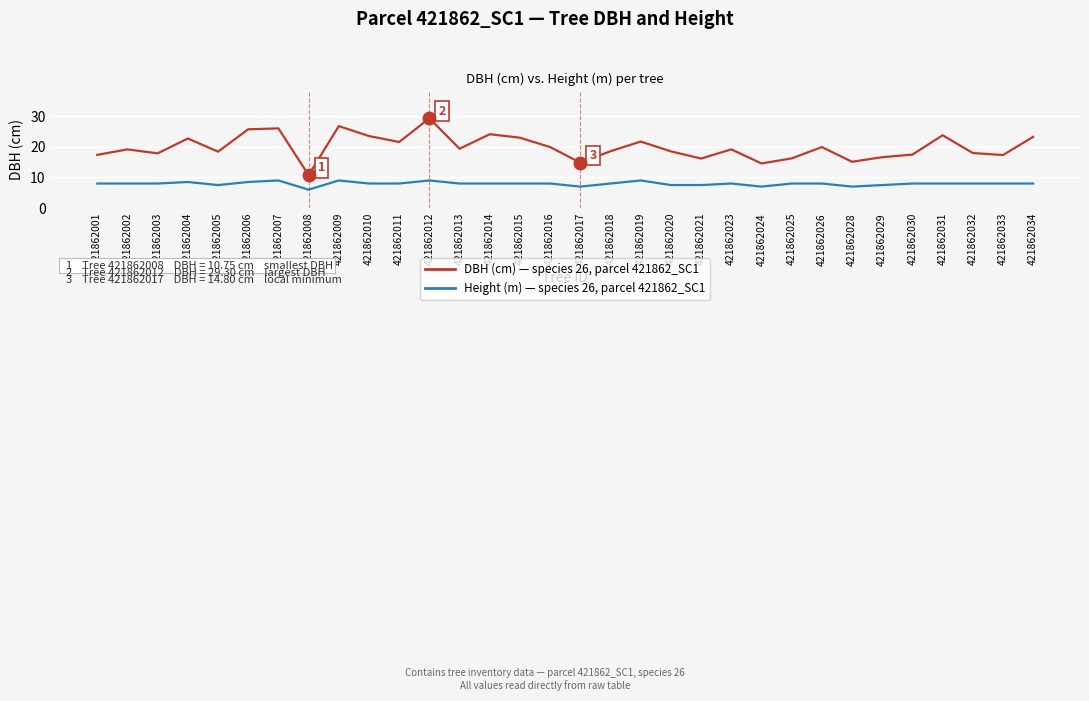

What is the total value across all series at 421862013?

27.4